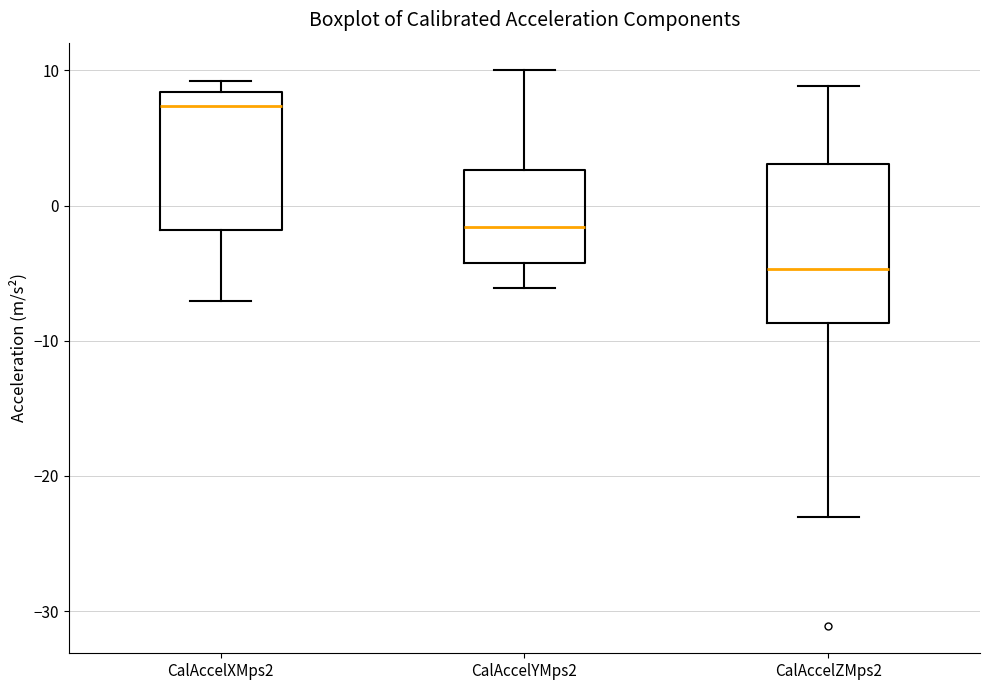

Which box is the tallest, from its lower edge to its upper edge?

CalAccelZMps2